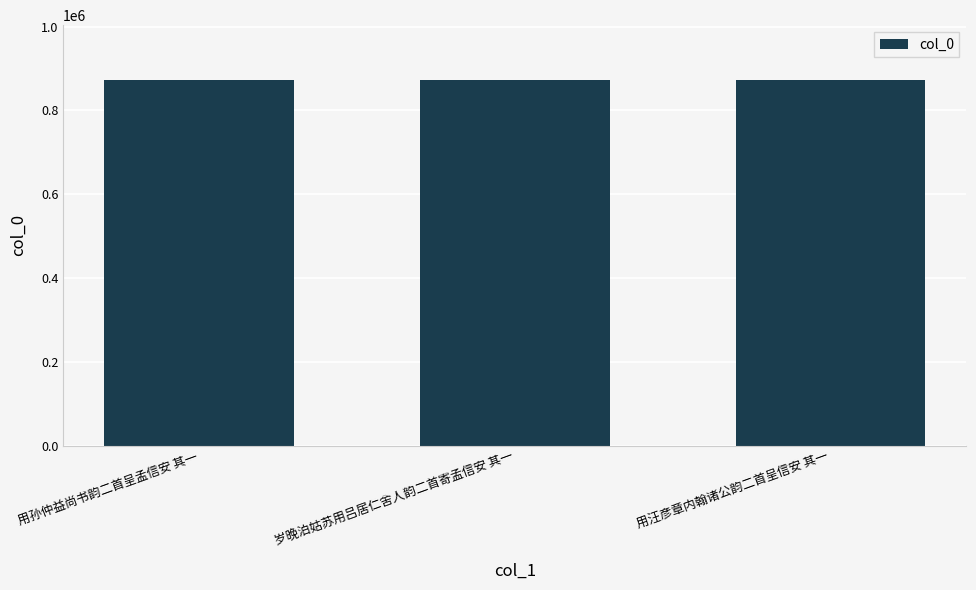

The value at 用孙仲益尚书韵二首呈孟信安 其一 is 872803. True or false?

True